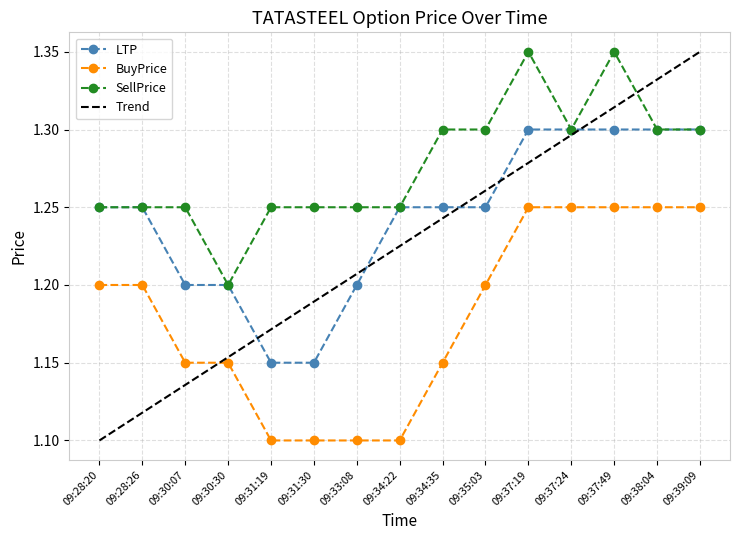

Which series has the largest range (max minus min)?

LTP